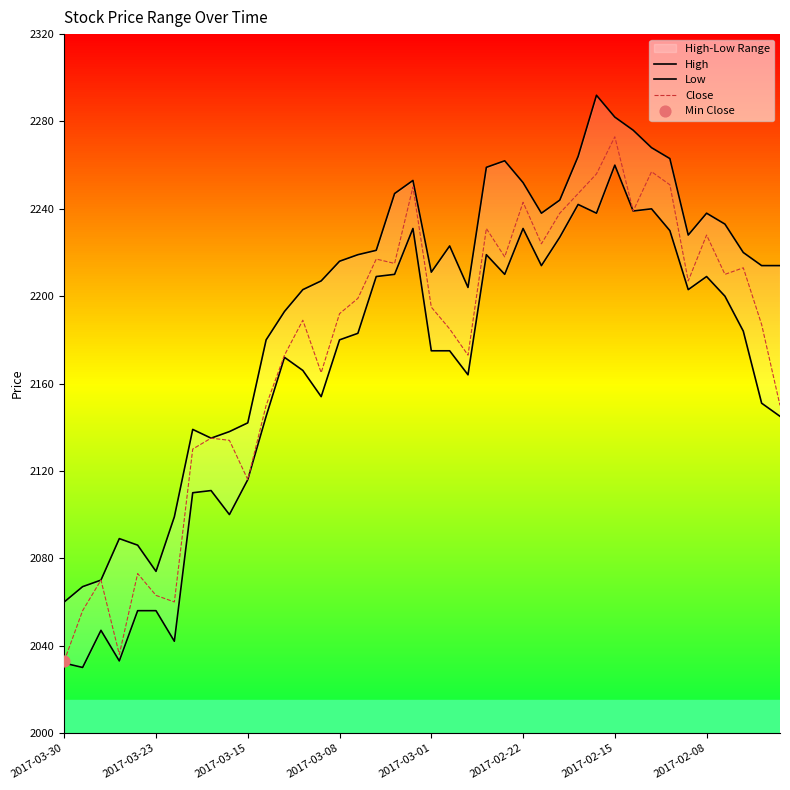

What is the maximum value for Close?

2273